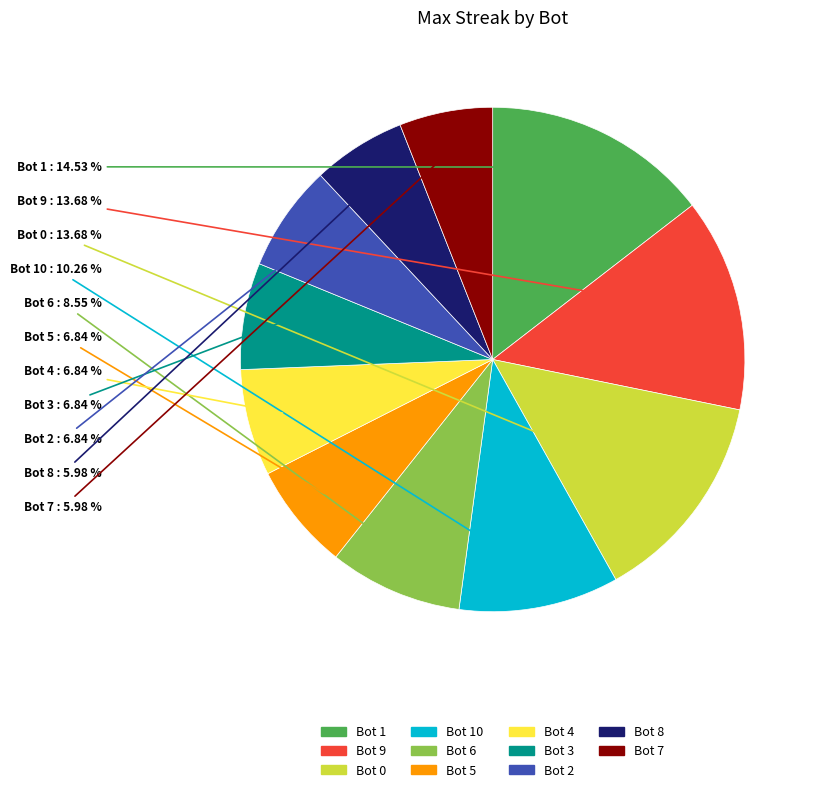

How many slices are in this pie chart?

11